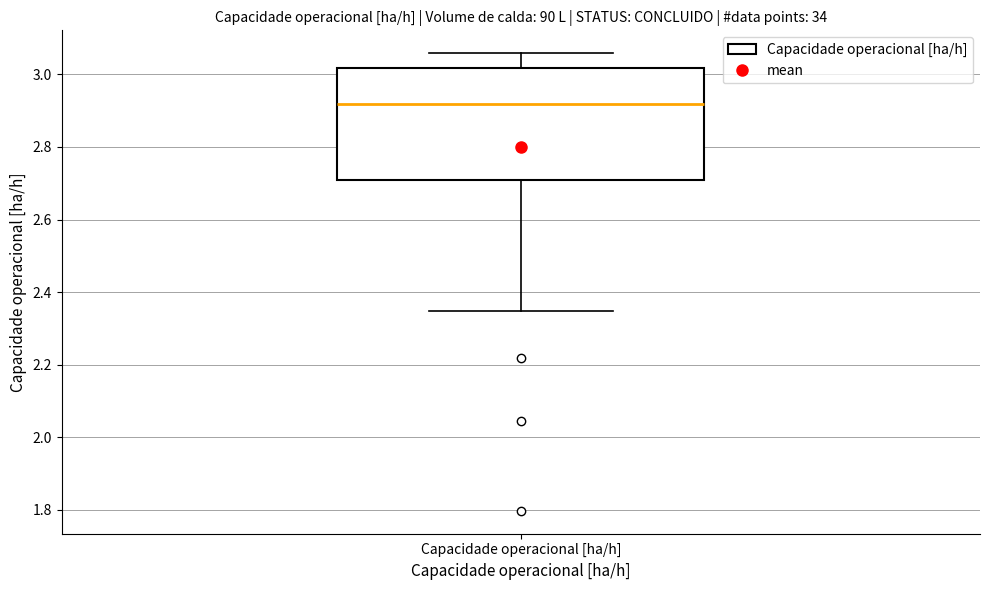

Where does the lower whisker of the box for Capacidade operacional [ha/h] end on the y-axis? The values are not printed on the chart, so give them approximately, as read against the axis.

2.34